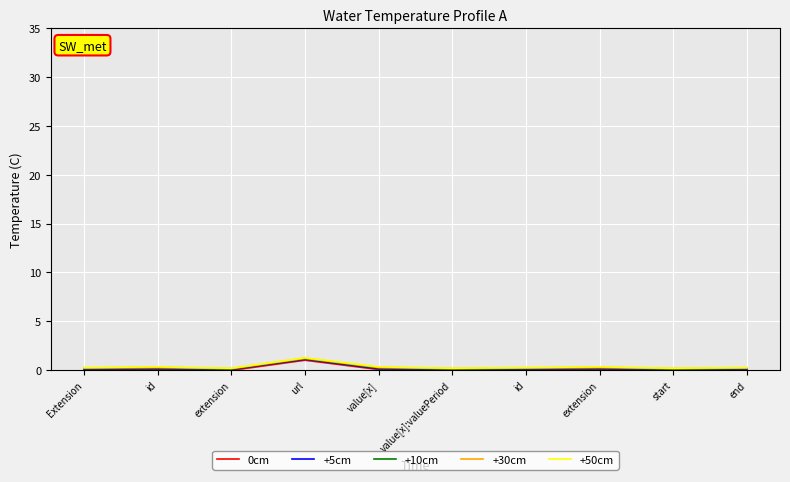

Does the chart display data point markers on the line(s)?

No